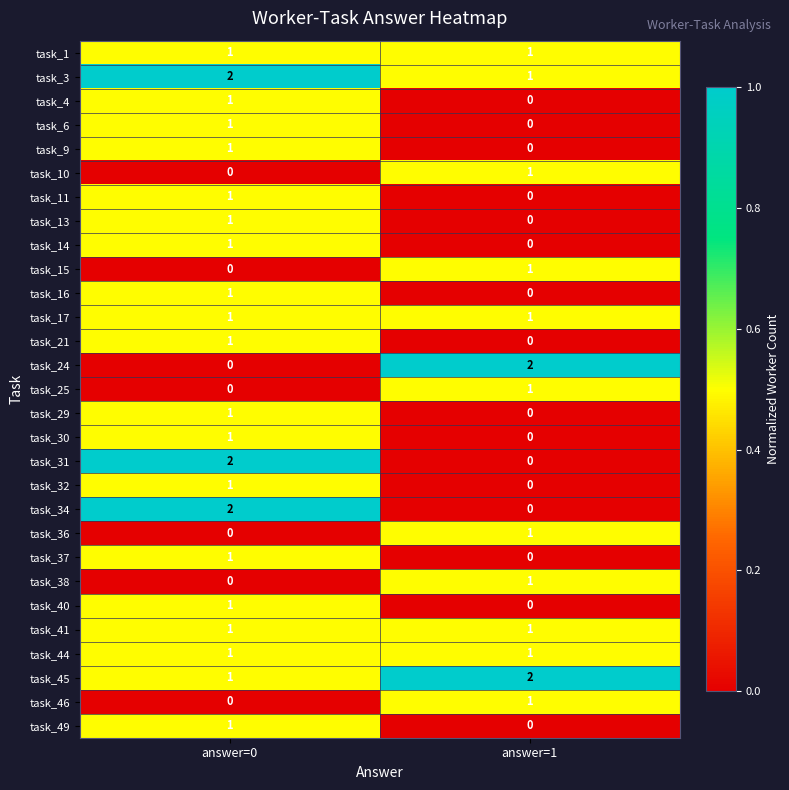

At how many categories does at least one series exceed 0?

2